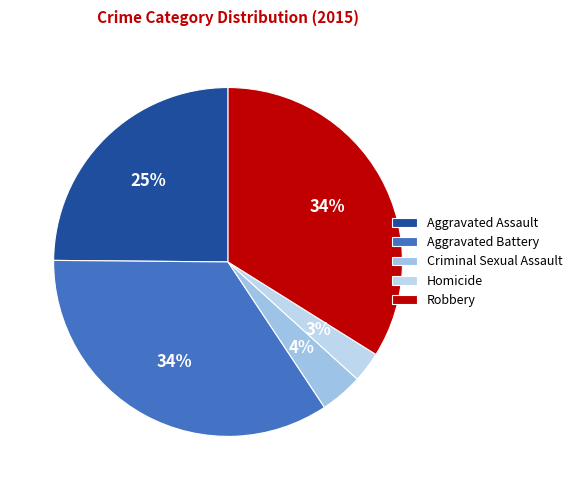

Is Robbery the majority of the pie?

No